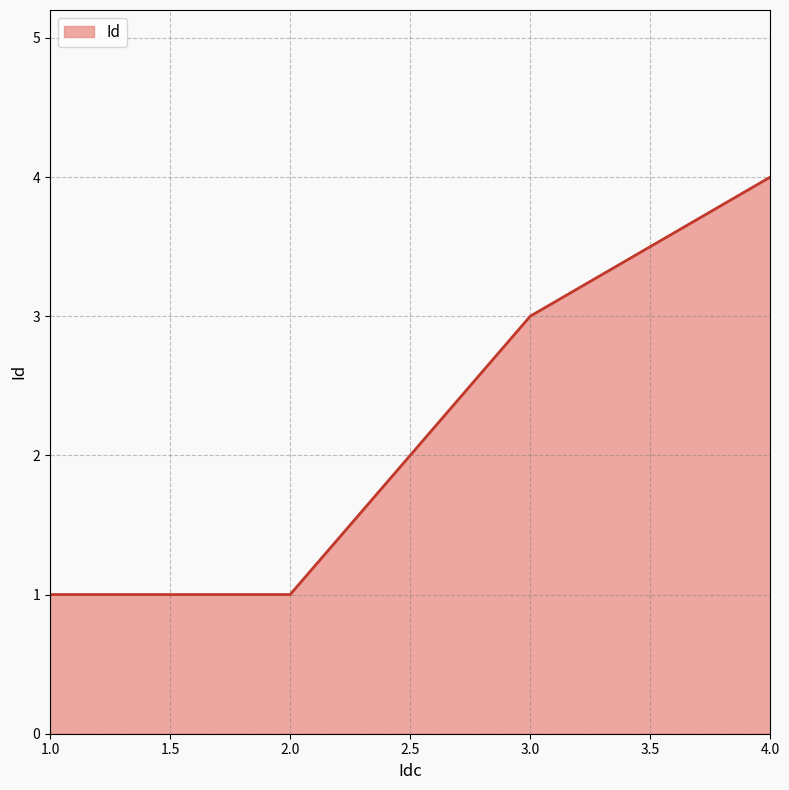

Reading left to right, list all the values displayed in this chart.

1	1	3	4